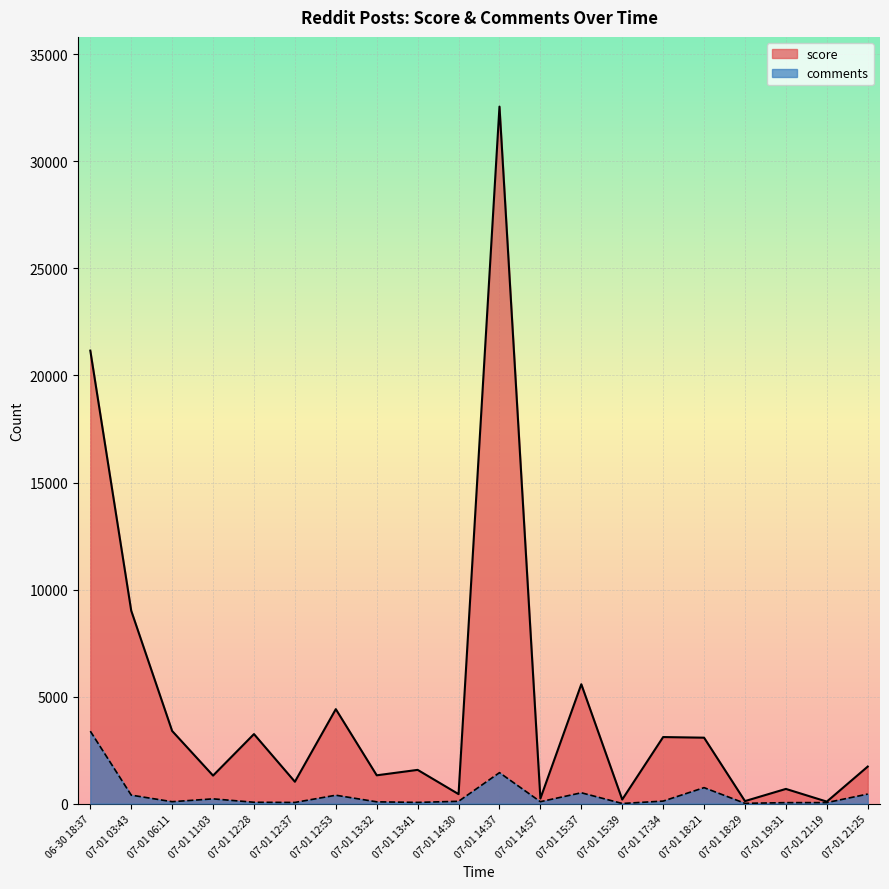

What are all the series names shown in the legend?

score, comments